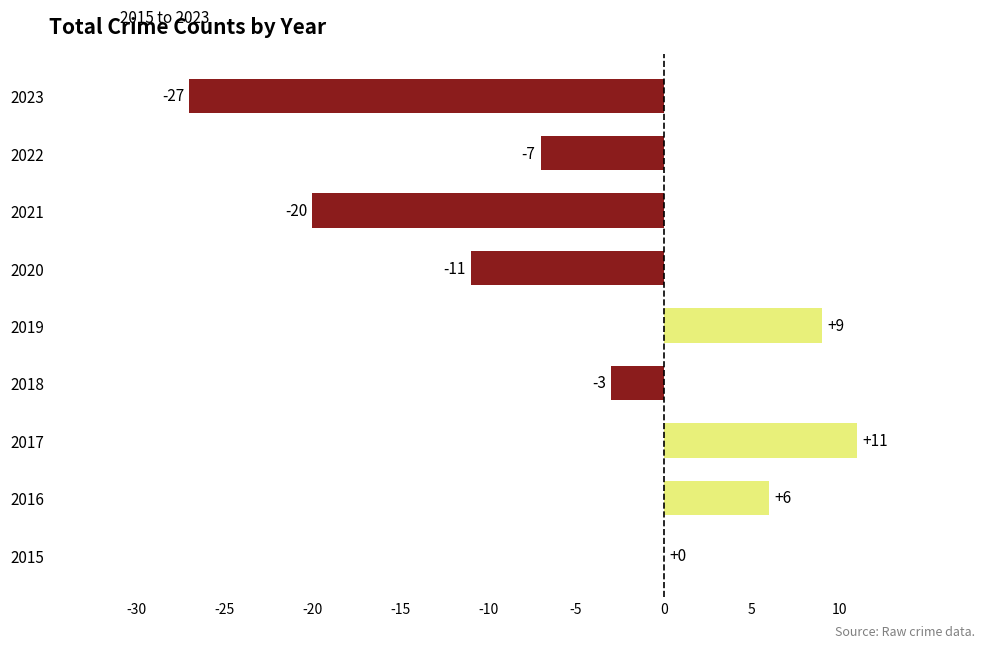

What is the greatest value displayed?

11